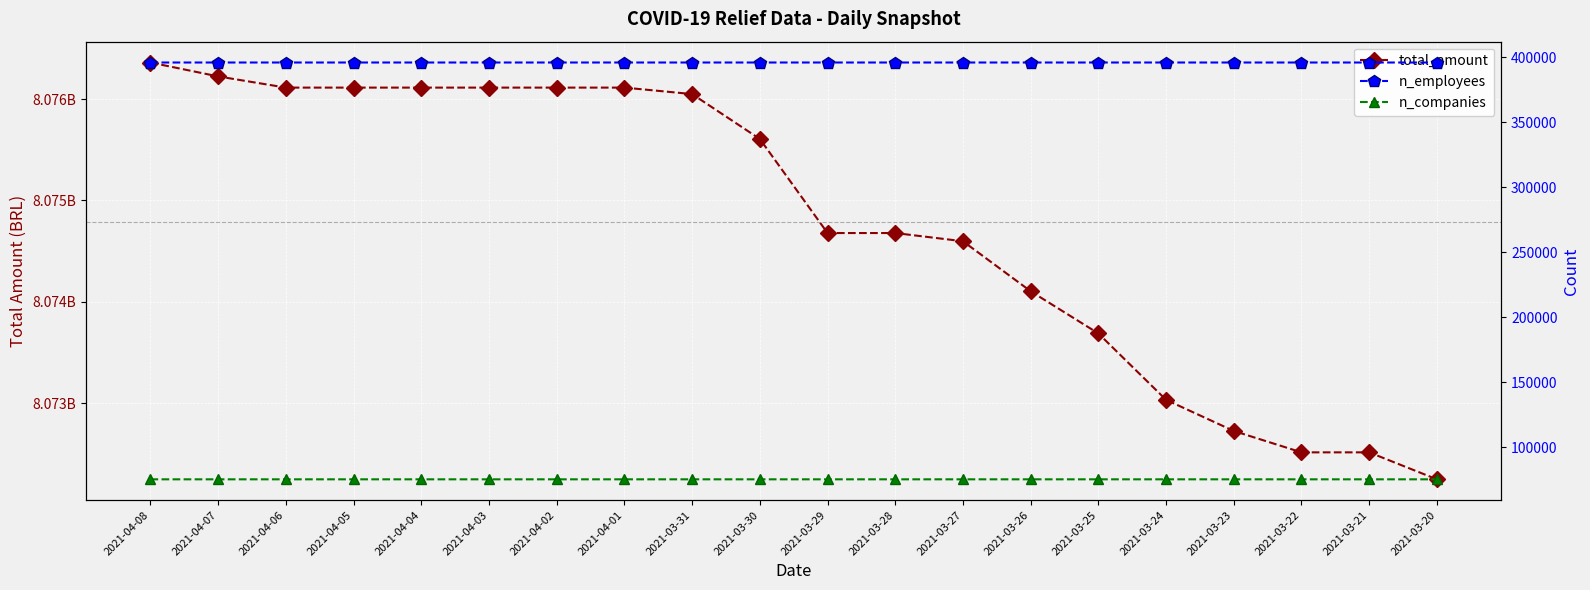

What is the maximum value shown in the chart?

8076360693